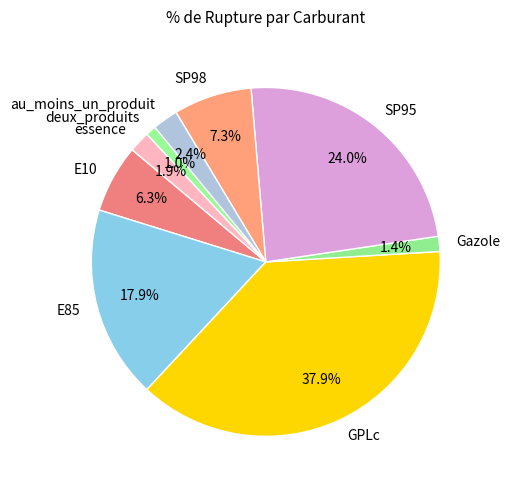

How many segments does this pie chart have?

9